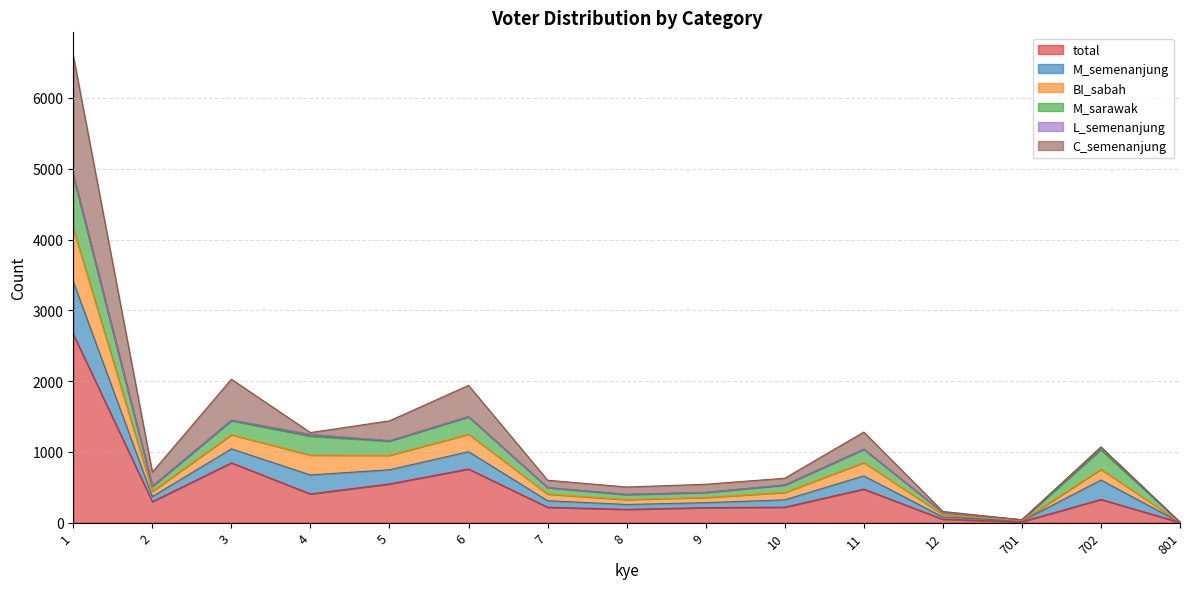

What is the difference between the highest and lowest values at 702?

736